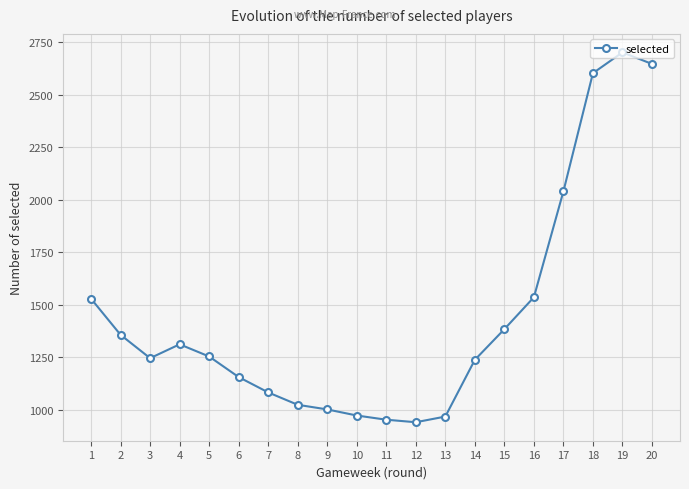

Does the chart display data point markers on the line(s)?

Yes